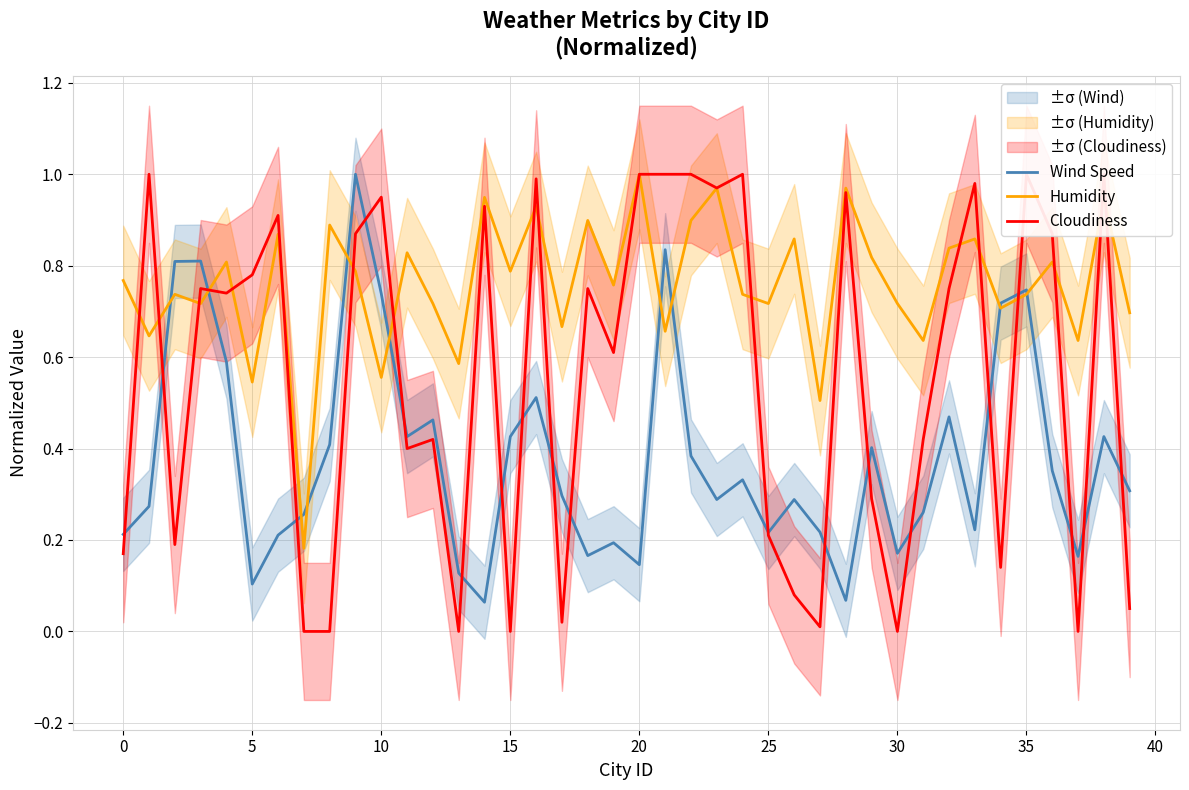

The value of Humidity at 36 is 0.2. True or false?

False